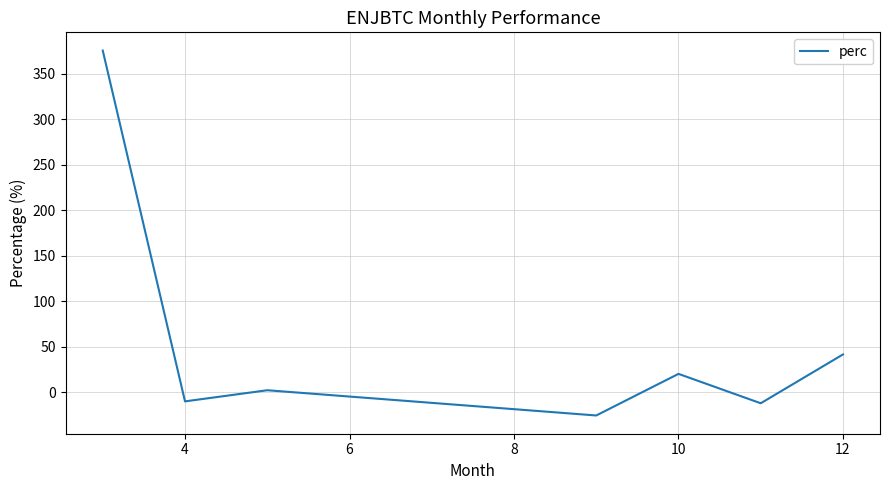

True or false: there are more than 2 points higher than both neighbors.

False